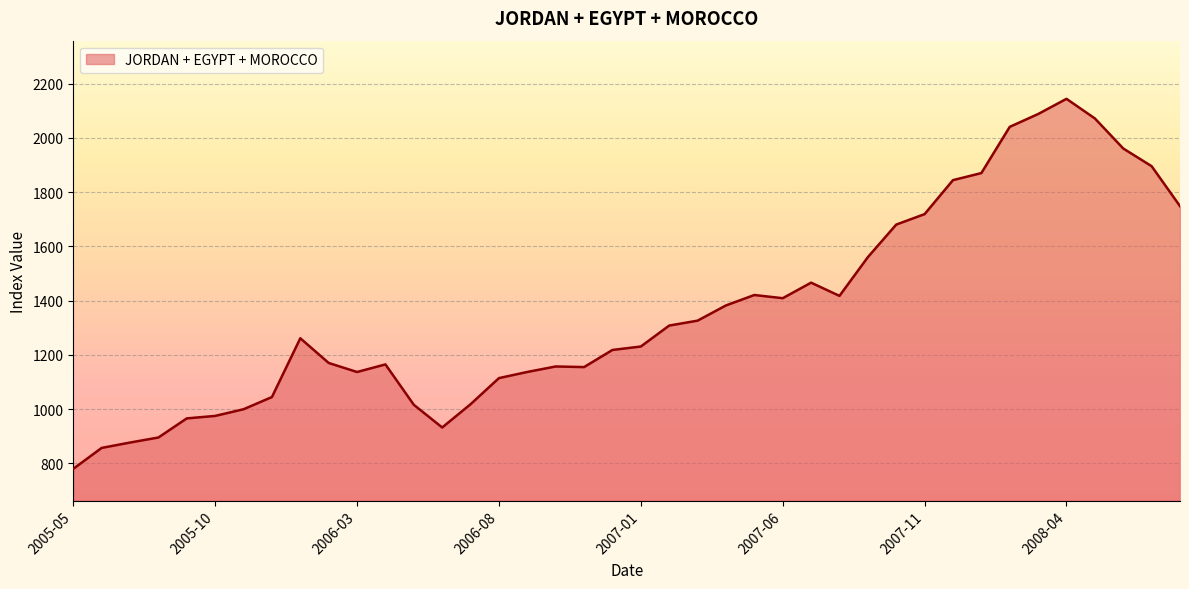

What is the smallest value displayed?

780.3